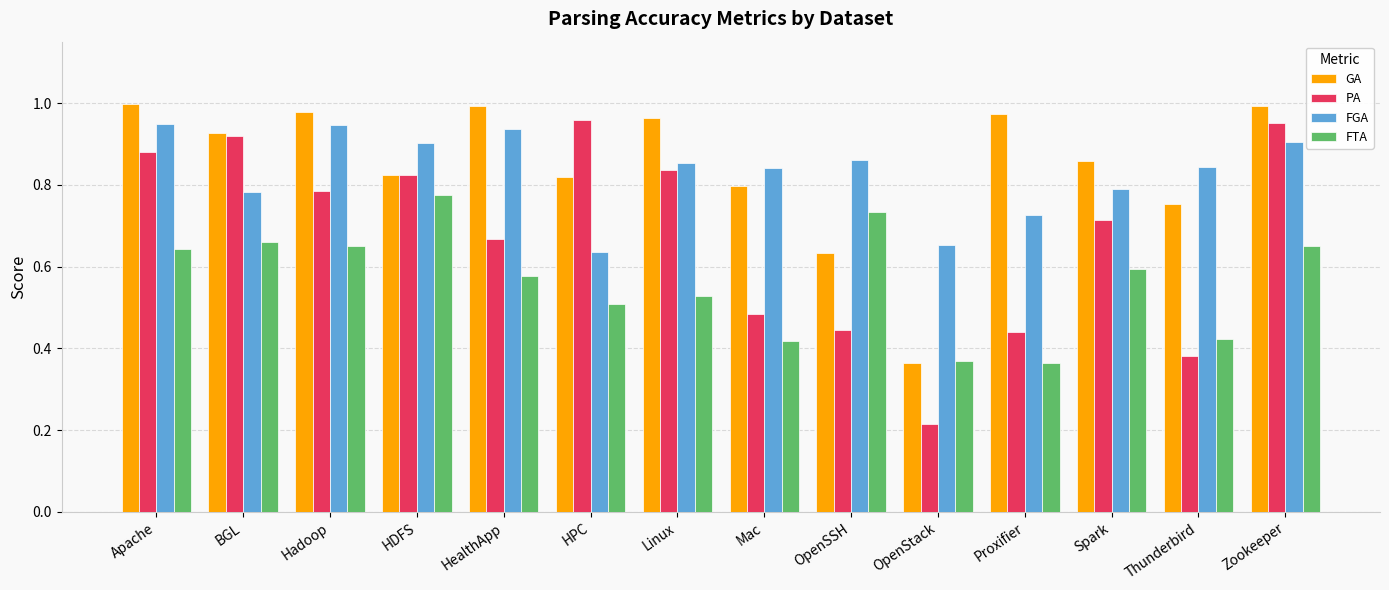

How many bars are there in each group?

4